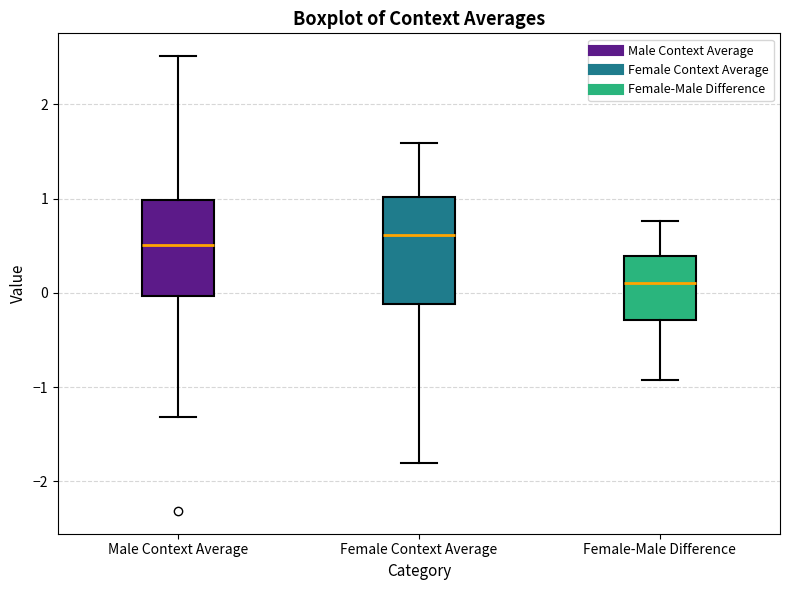

Comparing the boxes themselves (not the whiskers), which one is the tallest?

Female Context Average